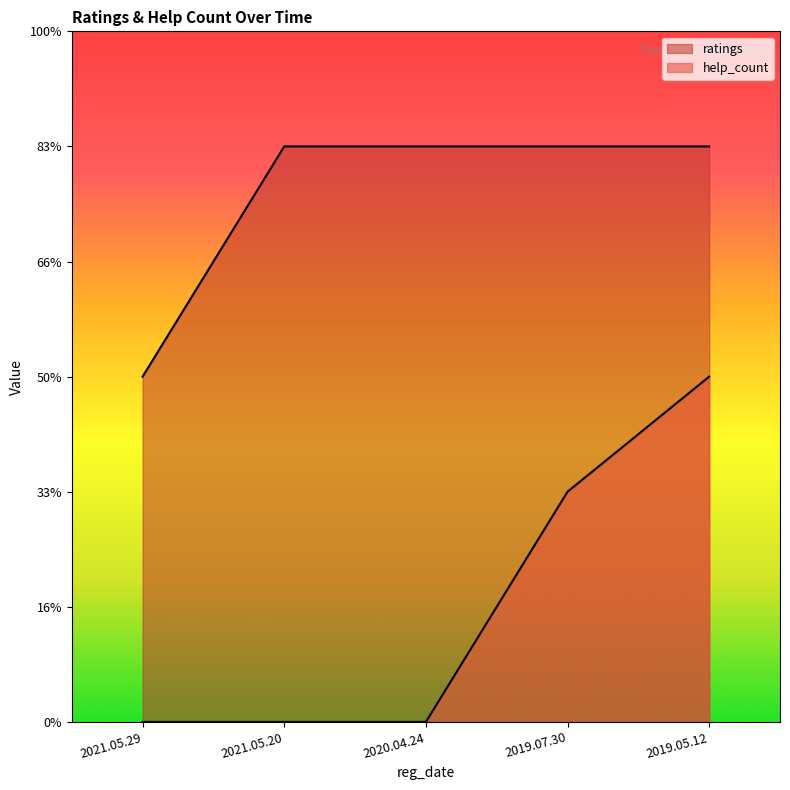

The ratings series shows 4 at 2021.05.29. True or false?

False